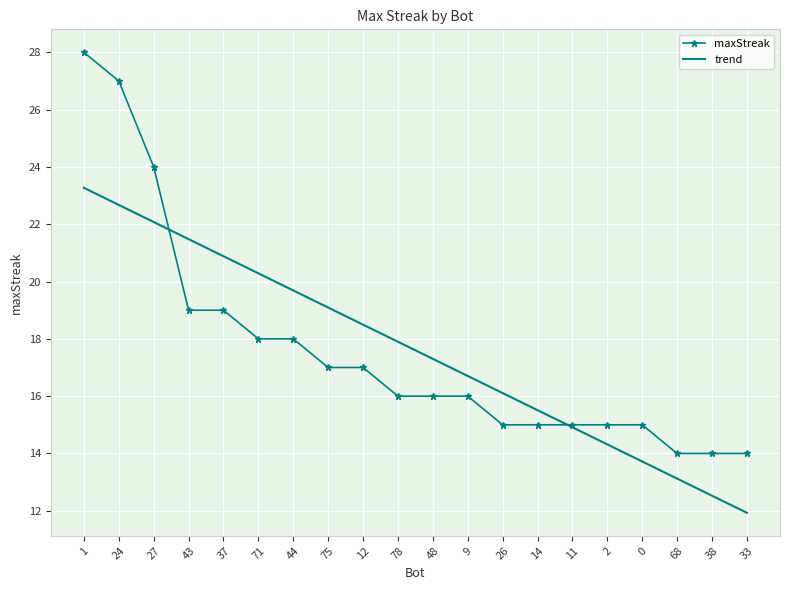

Is it true that trend equals 26.7 at 14?

False